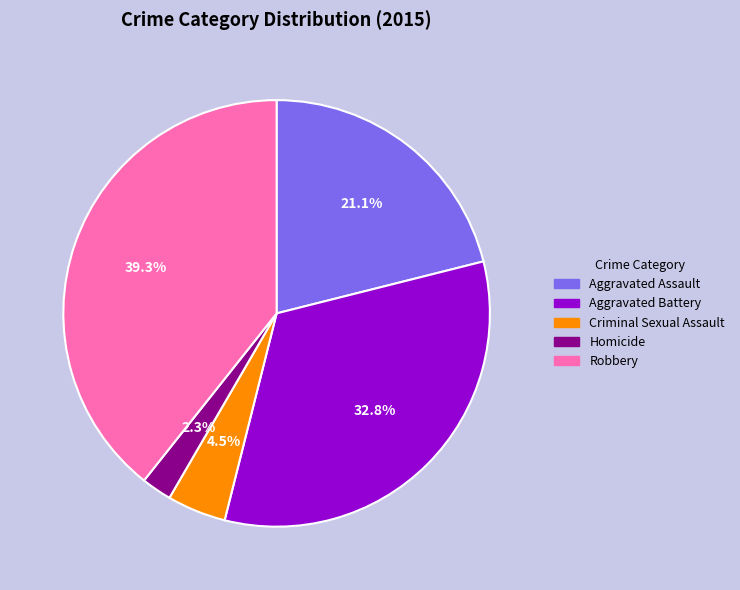

Does Criminal Sexual Assault account for over 50% of the chart?

No